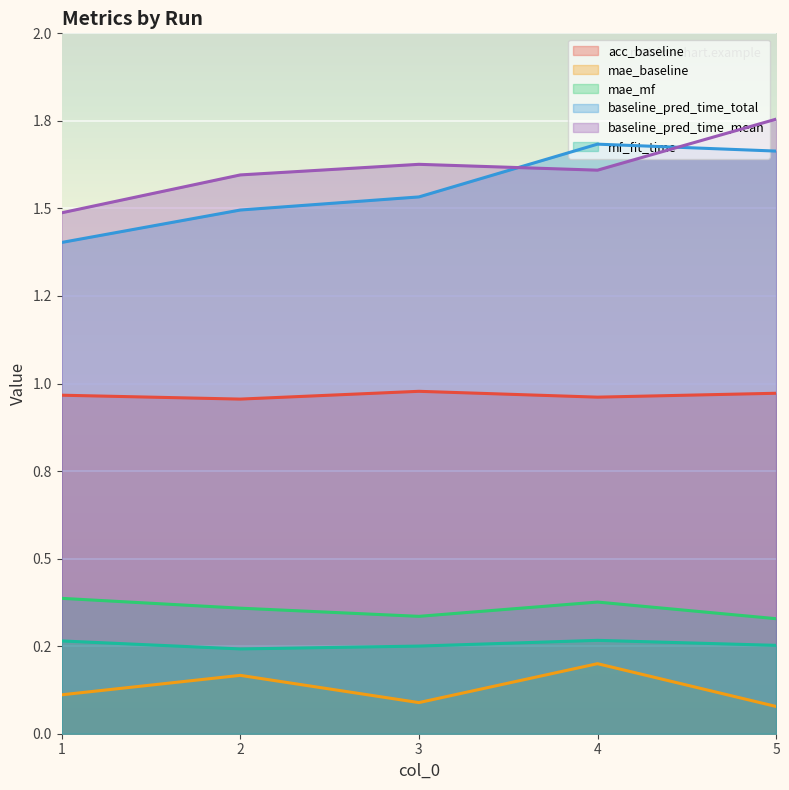

Is it true that mf_fit_time equals 0.3 at 2?

False